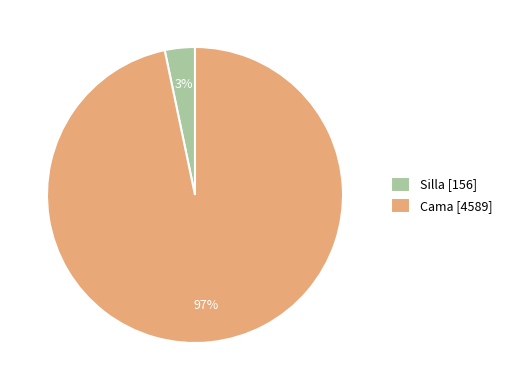

Which slice is the smallest?

Silla